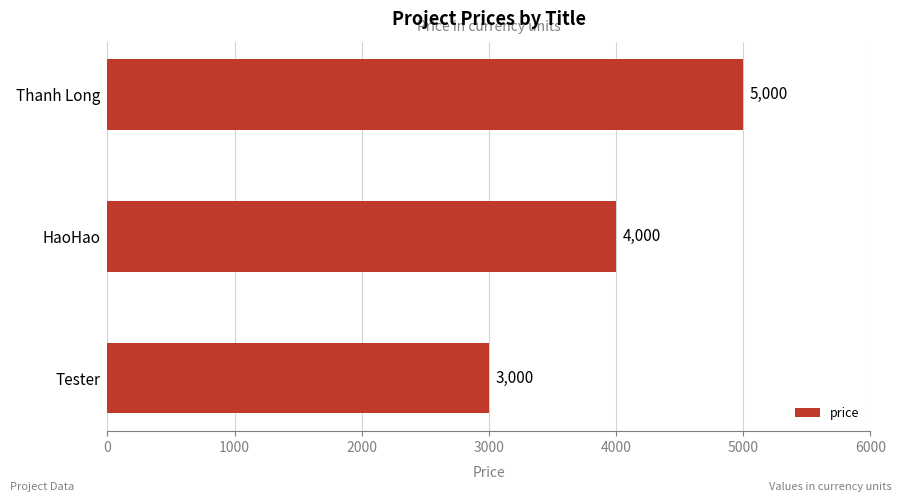

What is the smallest value displayed?

3000